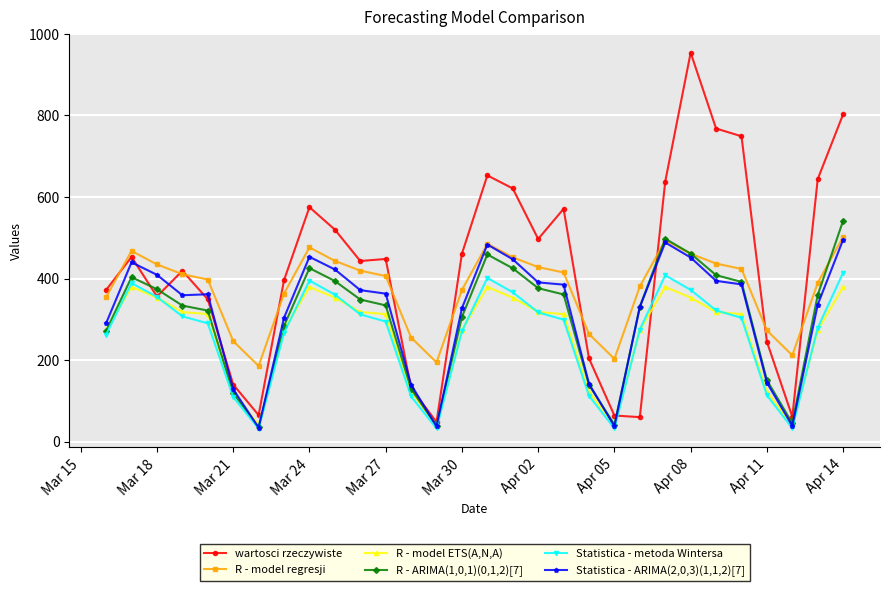

True or false: R - model regresji and wartosci rzeczywiste intersect in this chart.

True